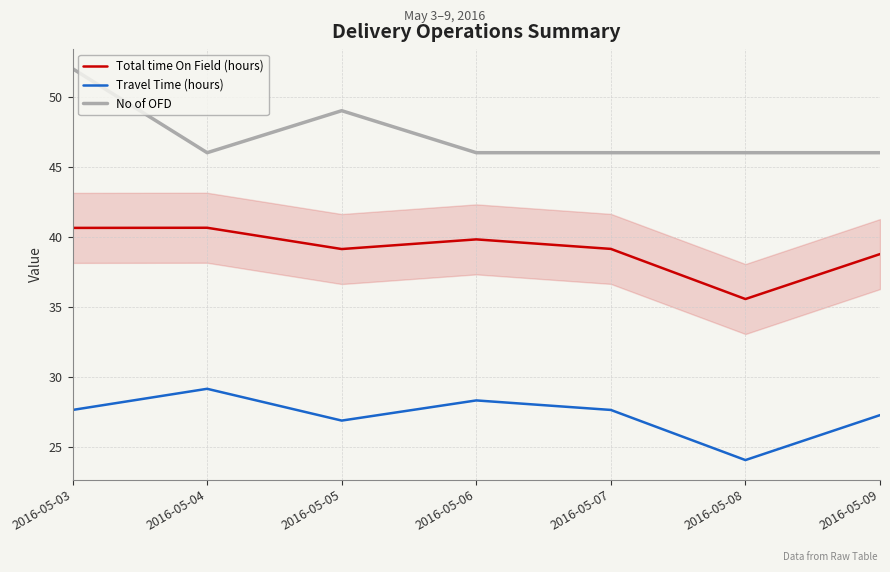

True or false: No of OFD and Total time On Field (hours) cross at least once.

False